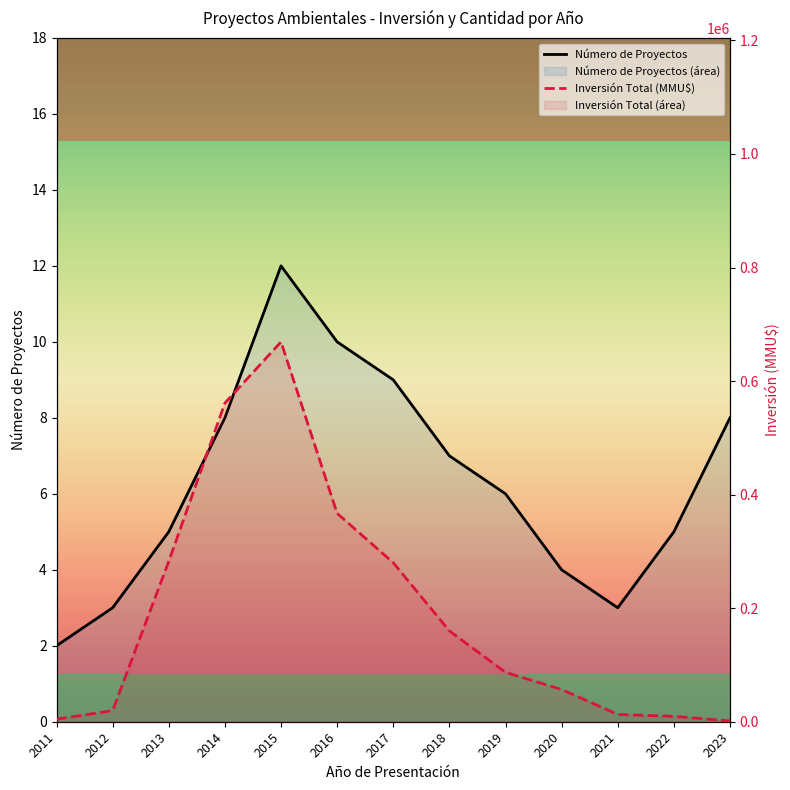

True or false: Inversión Total (MMU$) has a value of 1480 at 2023.

True